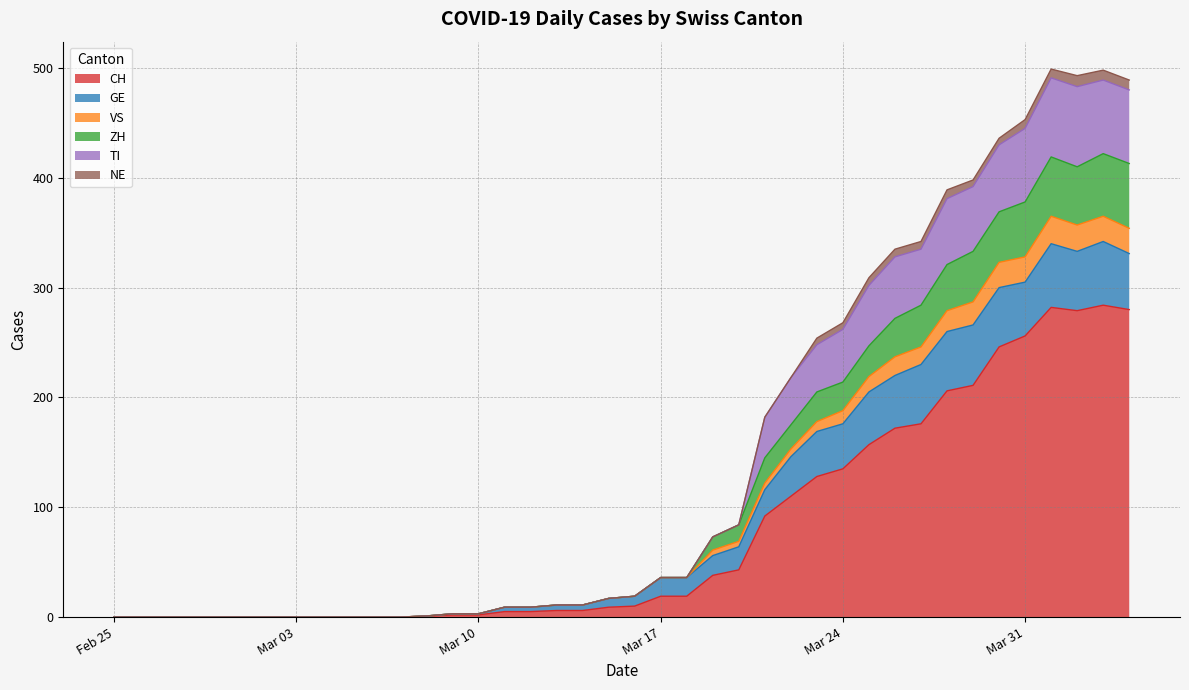

What is the maximum value for CH?

284